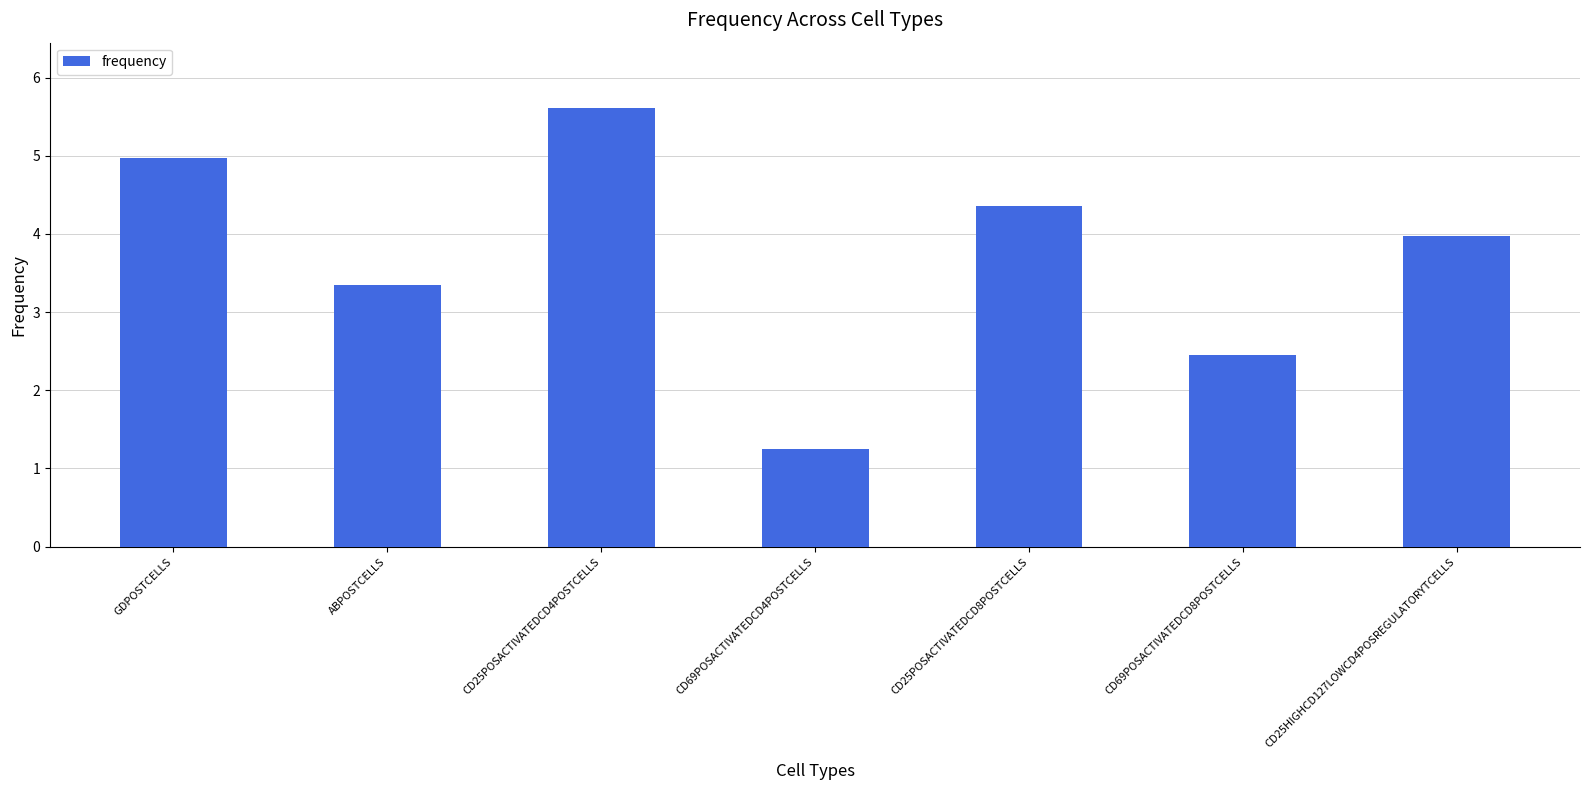

Reading left to right, extract all data points from this chart.

GDPOSTCELLS=5.0	ABPOSTCELLS=3.3	CD25POSACTIVATEDCD4POSTCELLS=5.6	CD69POSACTIVATEDCD4POSTCELLS=1.3	CD25POSACTIVATEDCD8POSTCELLS=4.4	CD69POSACTIVATEDCD8POSTCELLS=2.4	CD25HIGHCD127LOWCD4POSREGULATORYTCELLS=4.0